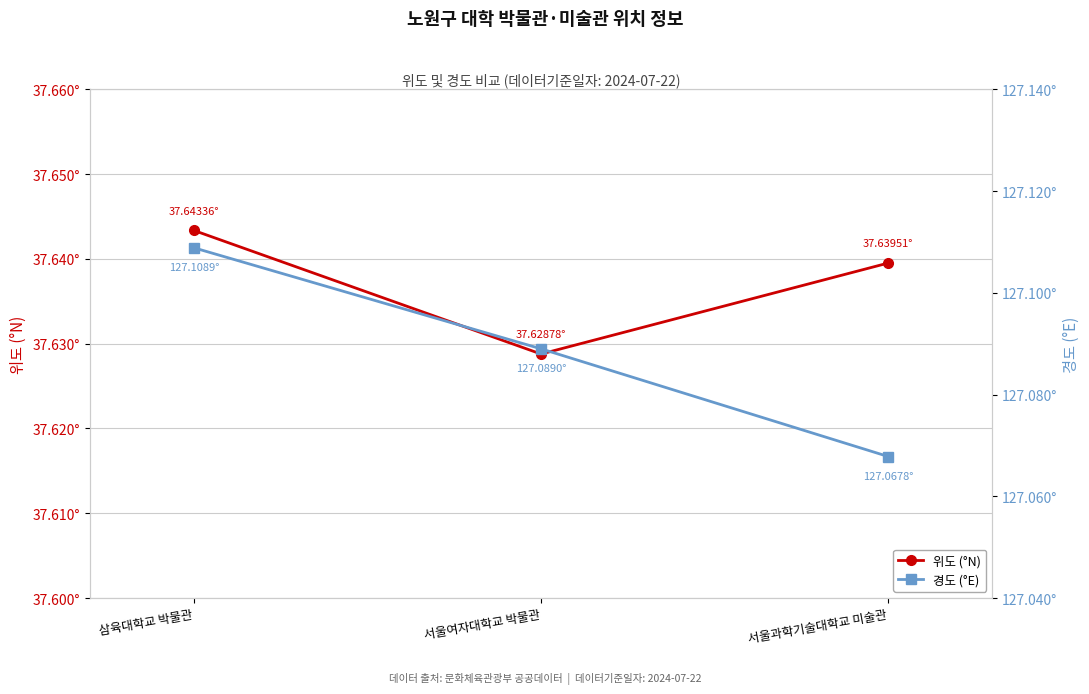

The value of 경도 (°E) at 삼육대학교 박물관 is 127.1. True or false?

True